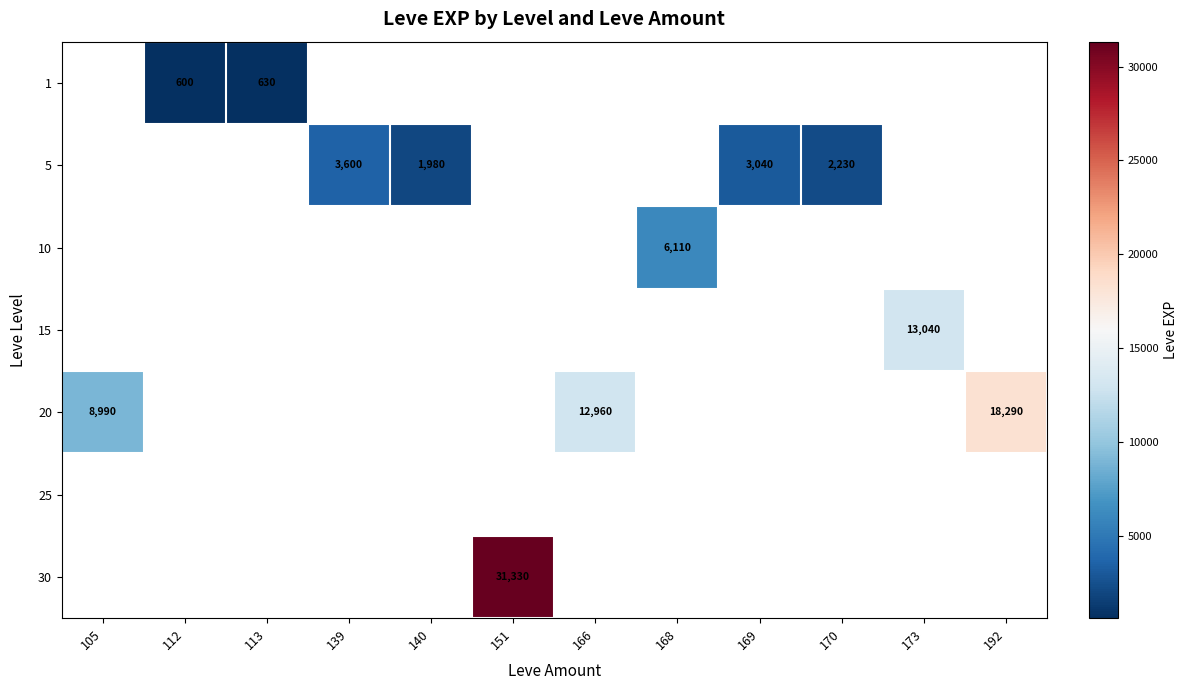

At which category does the chart reach its peak across all series?

151